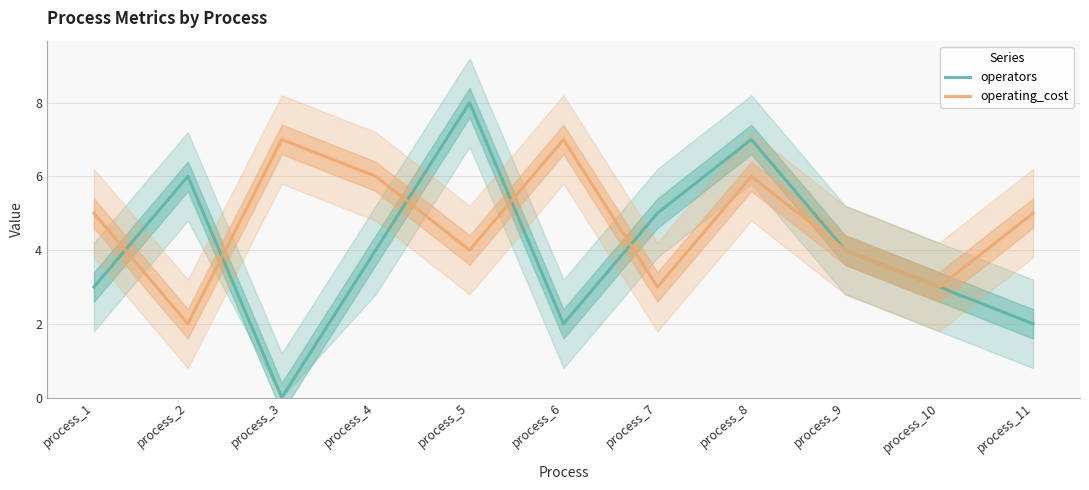

At which label does operators reach its minimum?

process_3